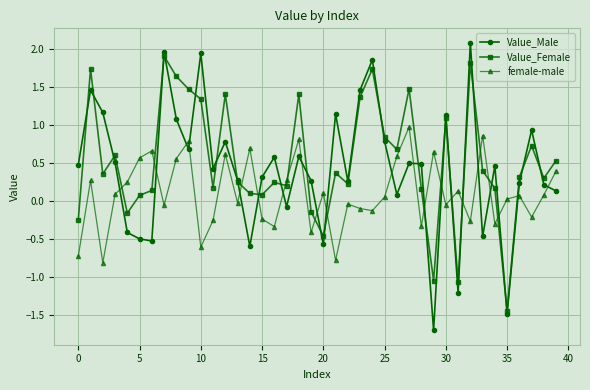

What is the minimum value shown in the chart?

-1.7